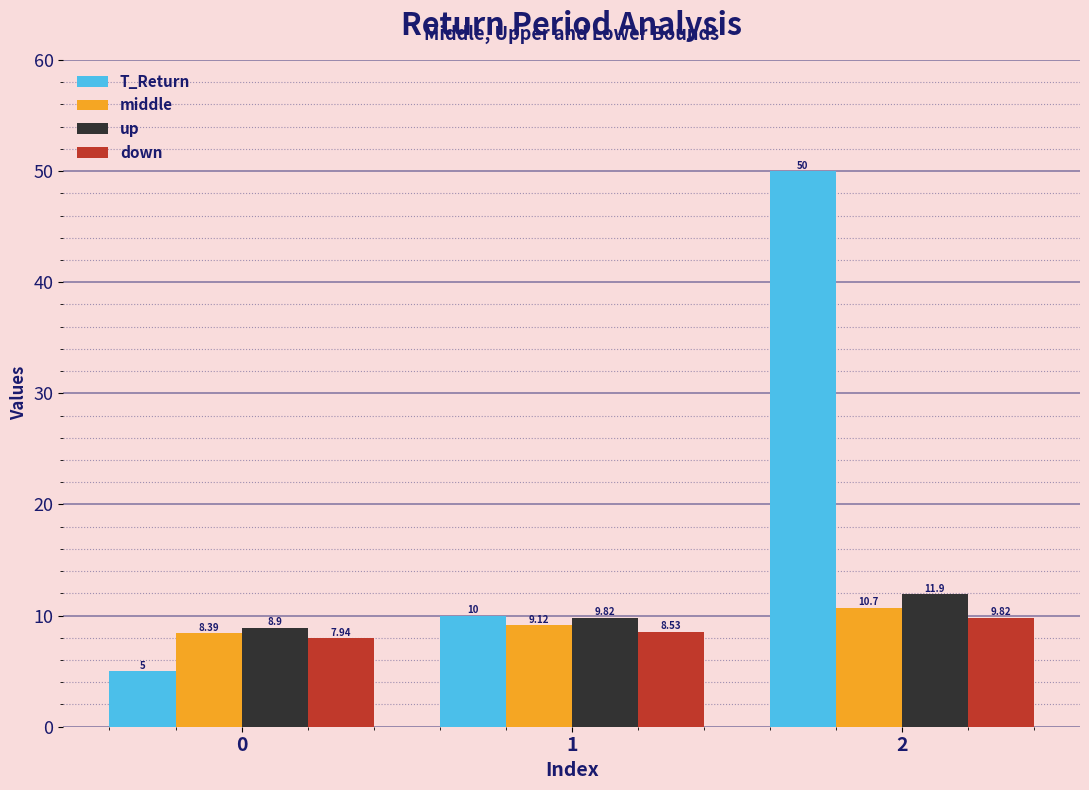

Read the down value at 1.

8.5